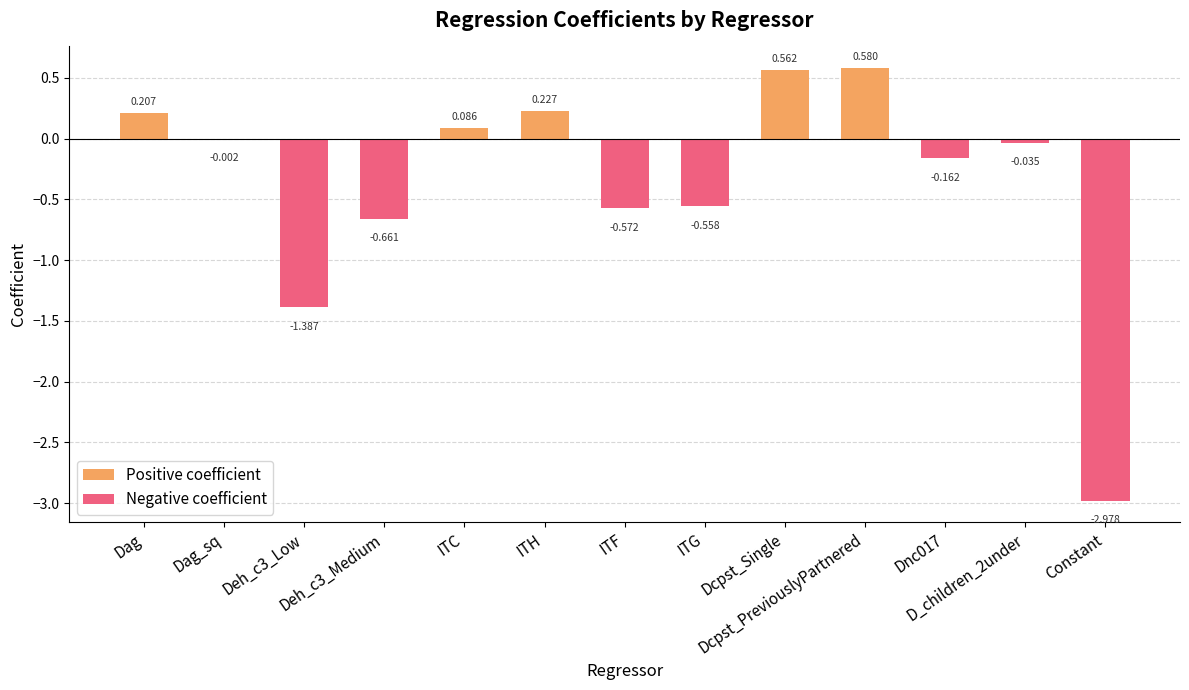

What is the difference between the second highest and minimum values in the Negative coefficient series?

3.0